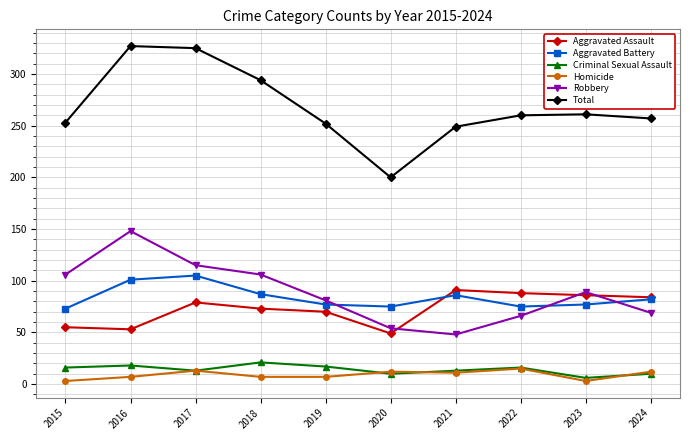

True or false: Aggravated Battery and Homicide intersect in this chart.

False